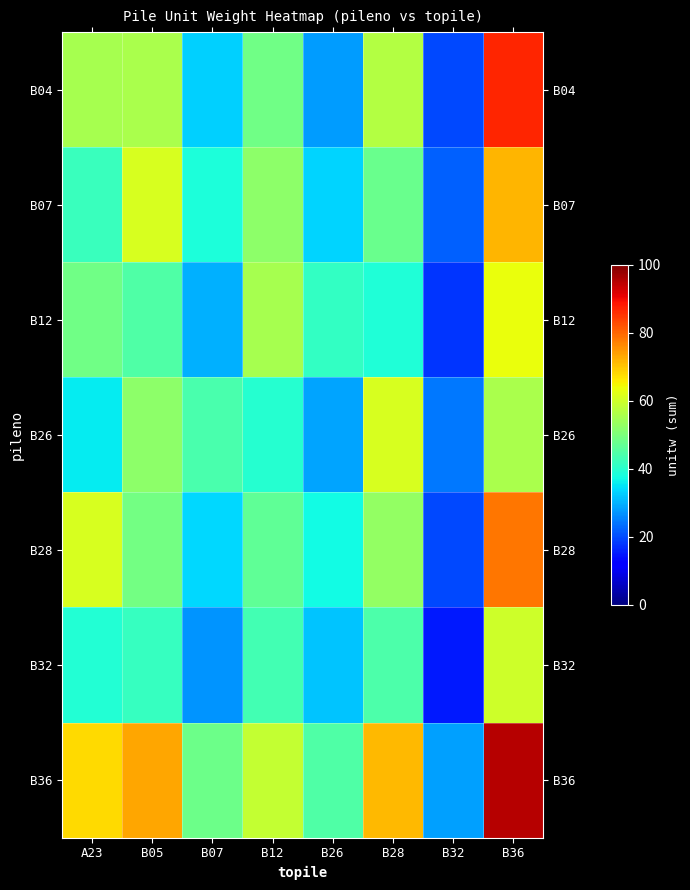

At which category is the sum across all series the highest?

B36